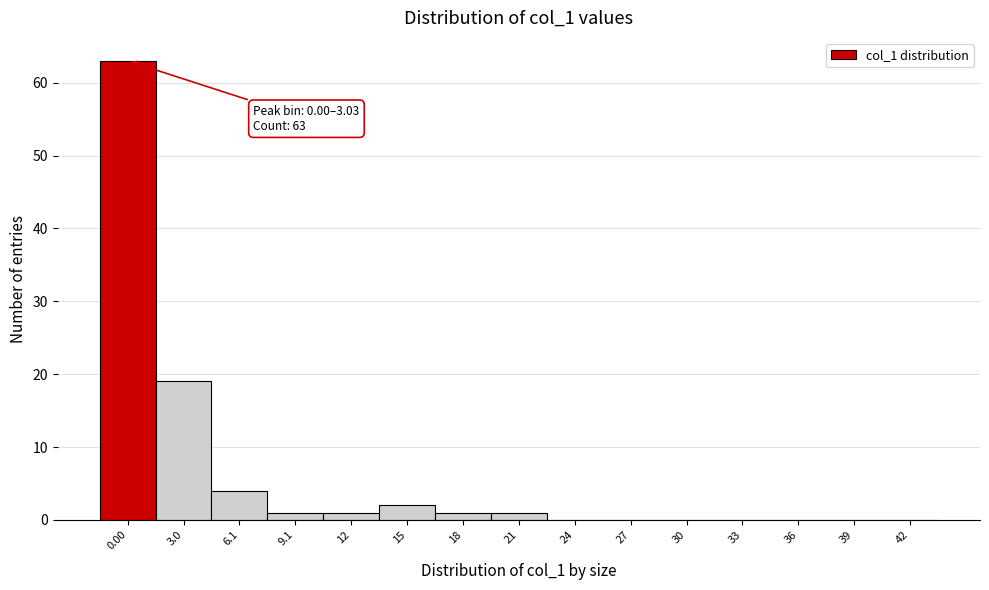

Reading left to right, extract all data points from this chart.

0.00=63	3.0=19	6.1=4	9.1=1	12=1	15=2	18=1	21=1	24=0	27=0	30=0	33=0	36=0	39=0	42=0